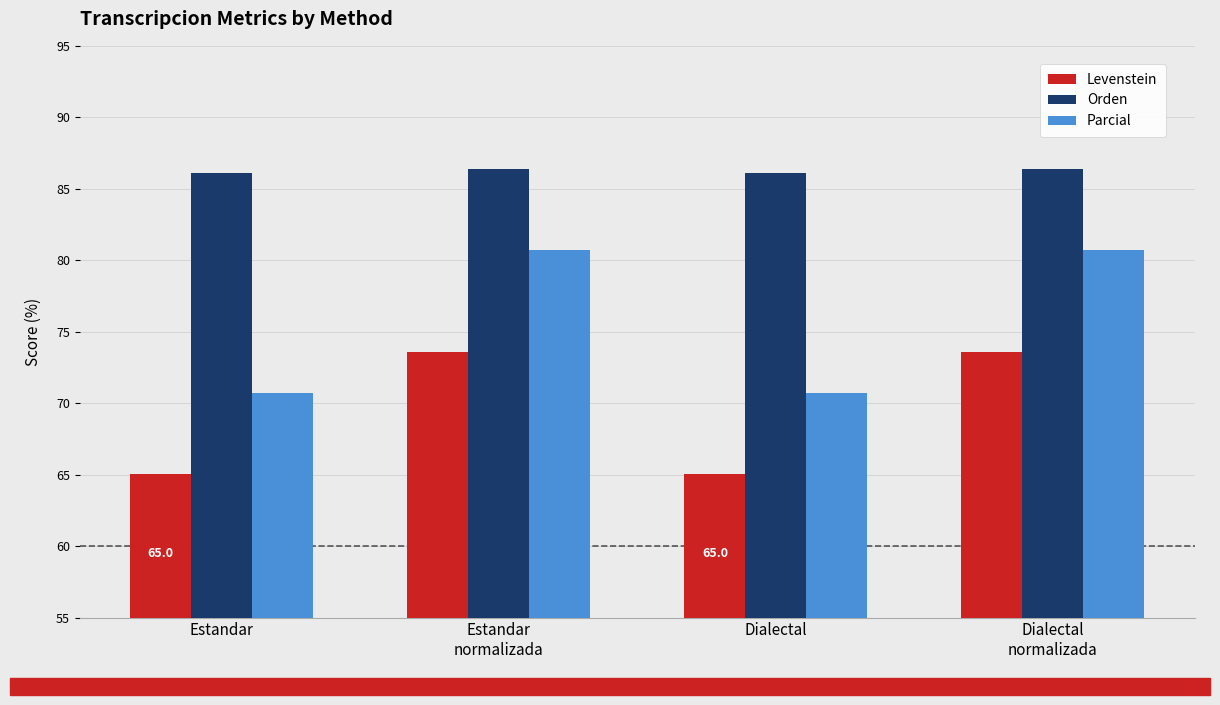

How many bars are there in total?

12